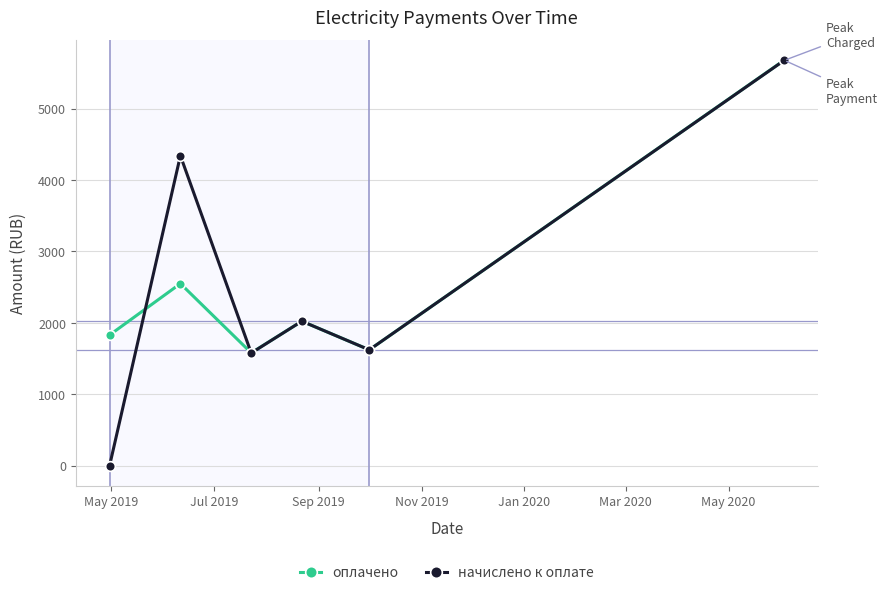

What is the average value of the оплачено series?

2547.2